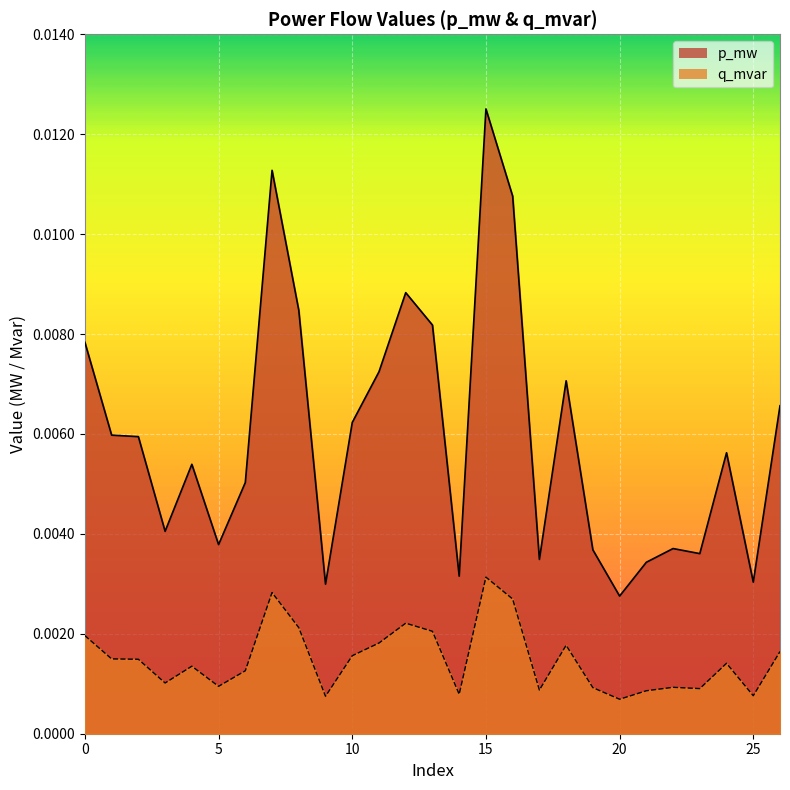

List the series in order of their peak value, lowest first.

q_mvar, p_mw